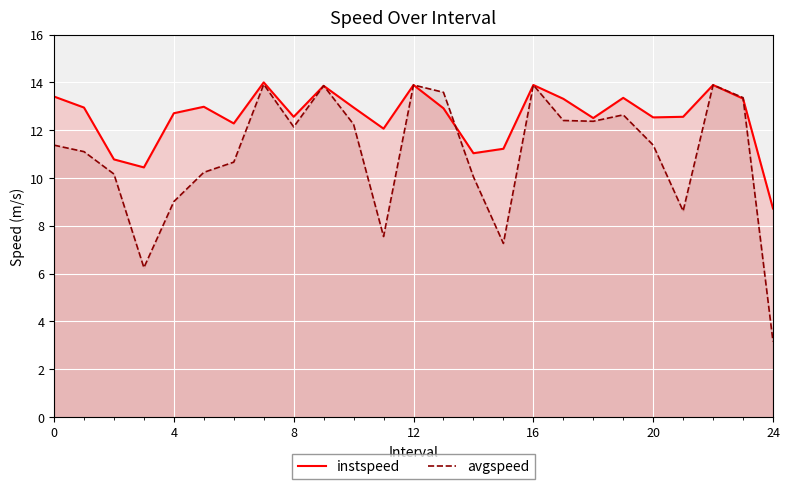

True or false: instspeed has a value of 12.9 at 13.

True